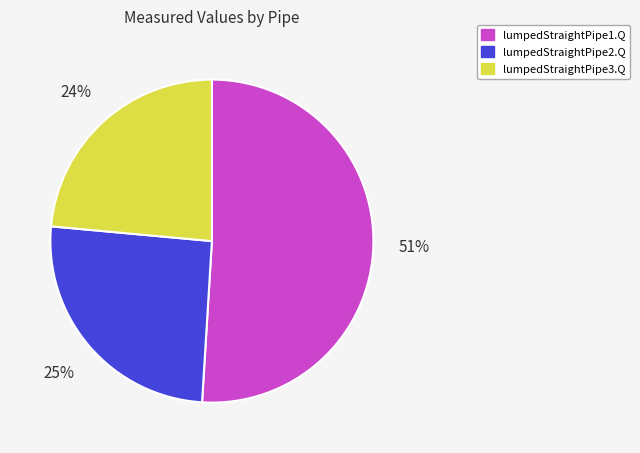

Which has a higher value, lumpedStraightPipe2.Q or lumpedStraightPipe3.Q?

lumpedStraightPipe2.Q